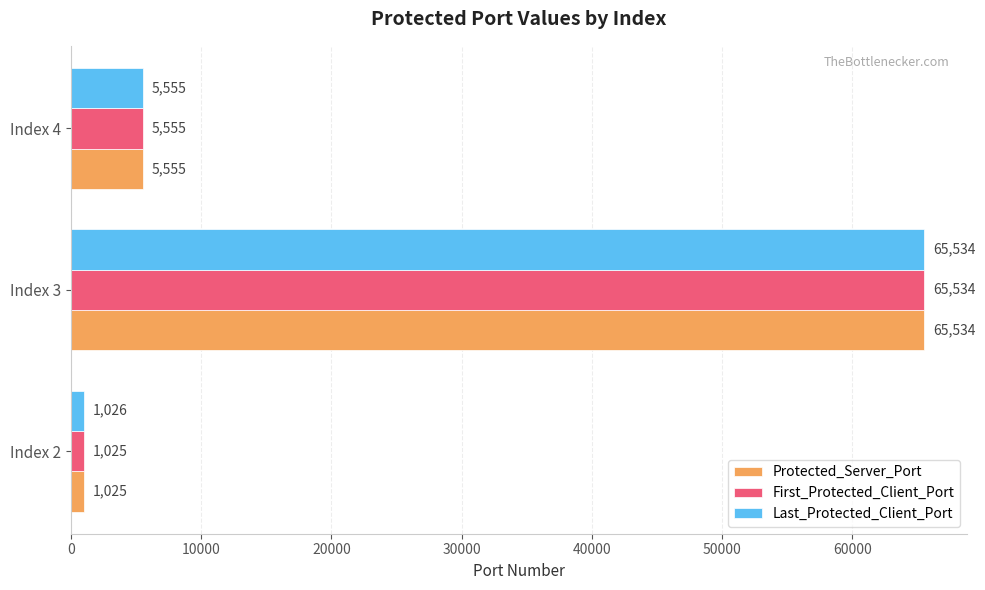

List the labels in order of Last_Protected_Client_Port value, largest first.

Index 3, Index 4, Index 2